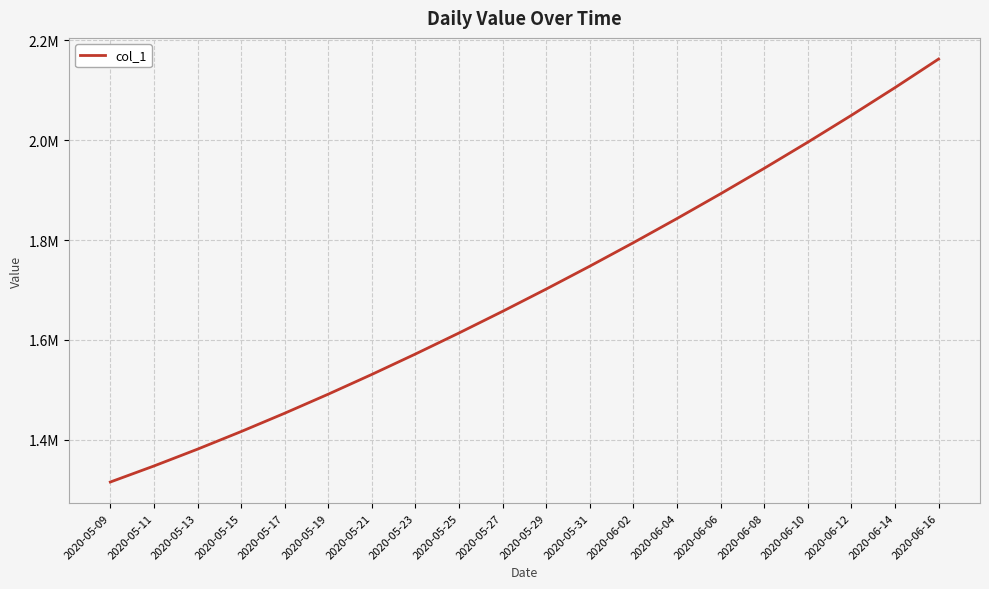

Is this an area chart (filled region under the line)?

No